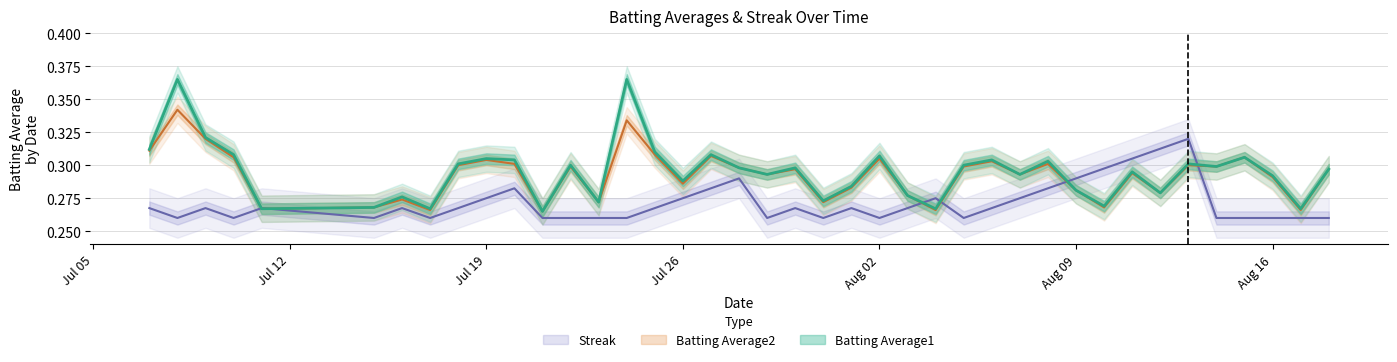

Rank the series by their maximum value, from highest to lowest.

Batting Average1, Batting Average2, Streak